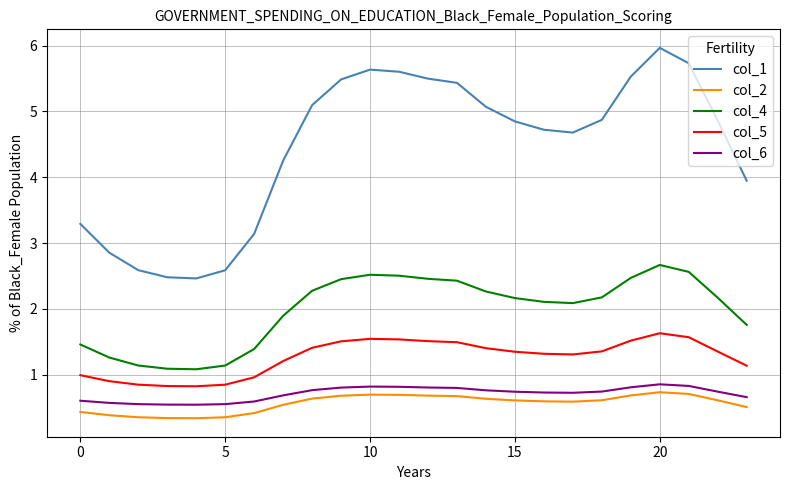

What is the smallest value displayed?

0.3